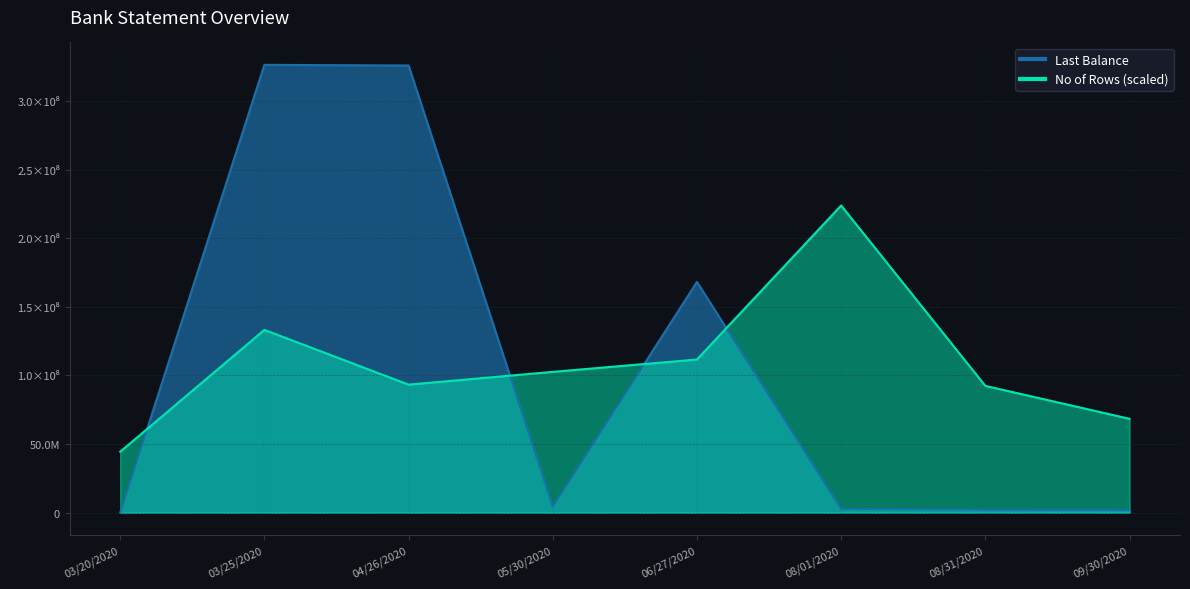

What is the label of the 6th point from the right?

04/26/2020